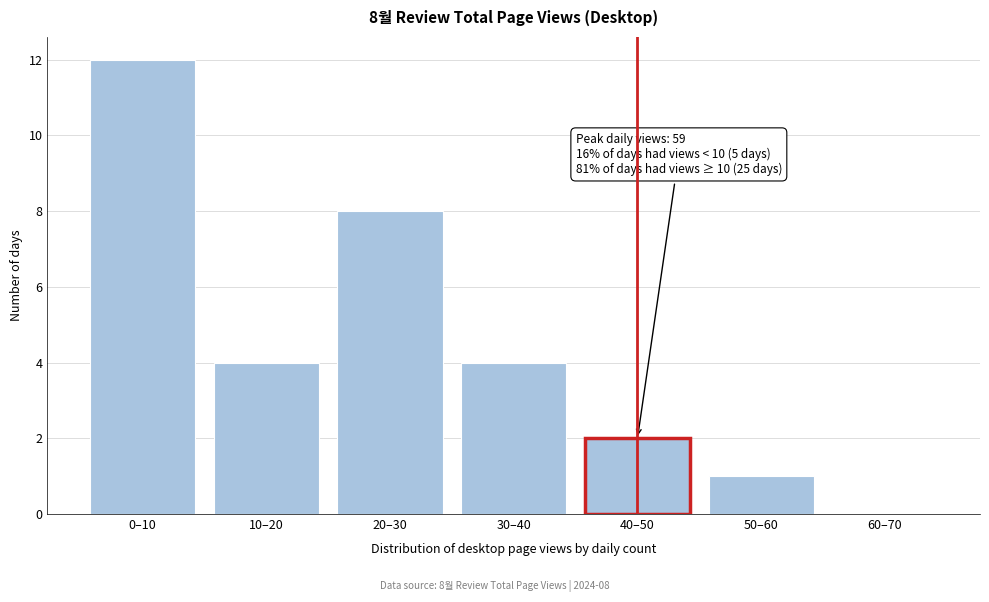

Reading right to left, what are all the values shown in this chart?

60–70=0	50–60=1	40–50=2	30–40=4	20–30=8	10–20=4	0–10=12